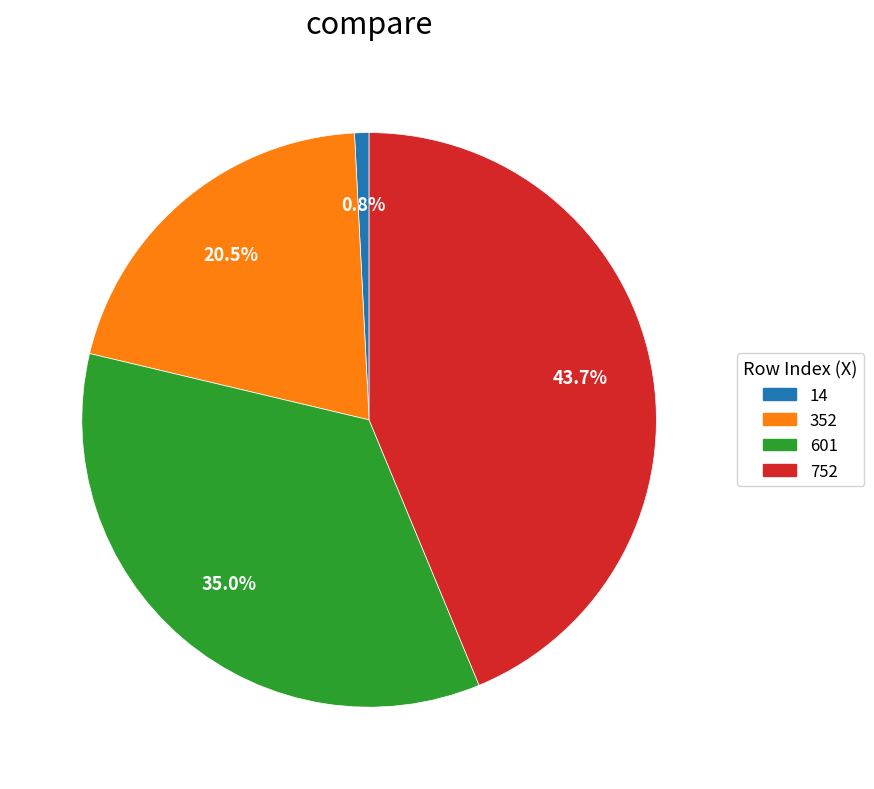

To the nearest percent, what is the difference between the 14 and 601 slice percentages?

34%